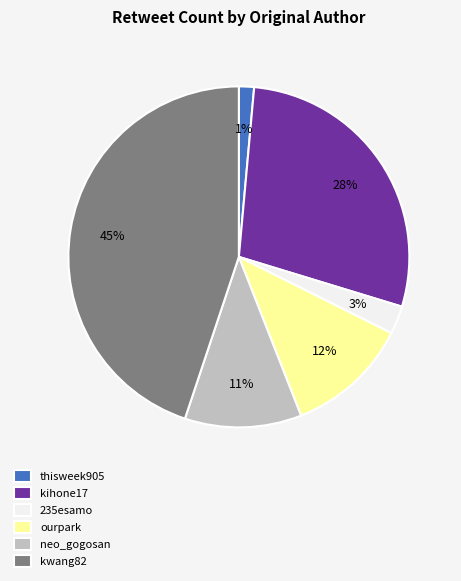

To the nearest percent, what is the combined percentage of ourpark and kihone17?

40%